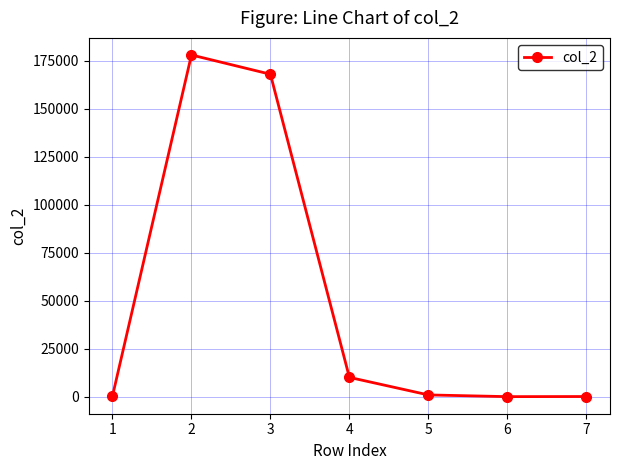

The value at 3 is 168073.0. True or false?

True